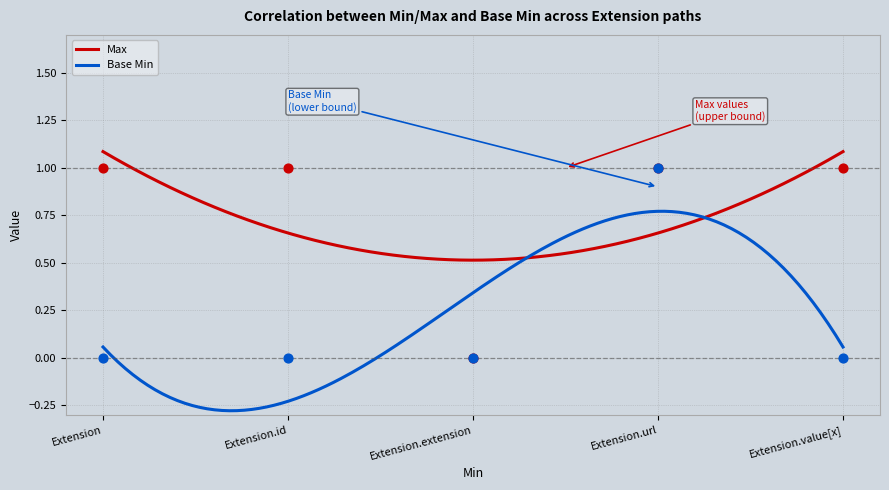

Which series reaches the maximum Y coordinate?

Max